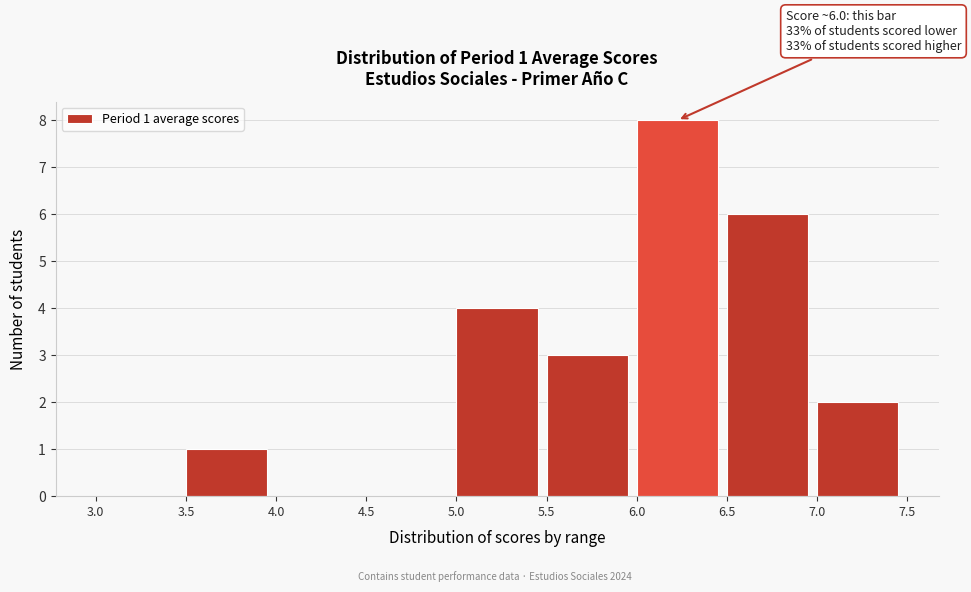

Which range on the x-axis has the tallest bar?

6.0 to 6.5